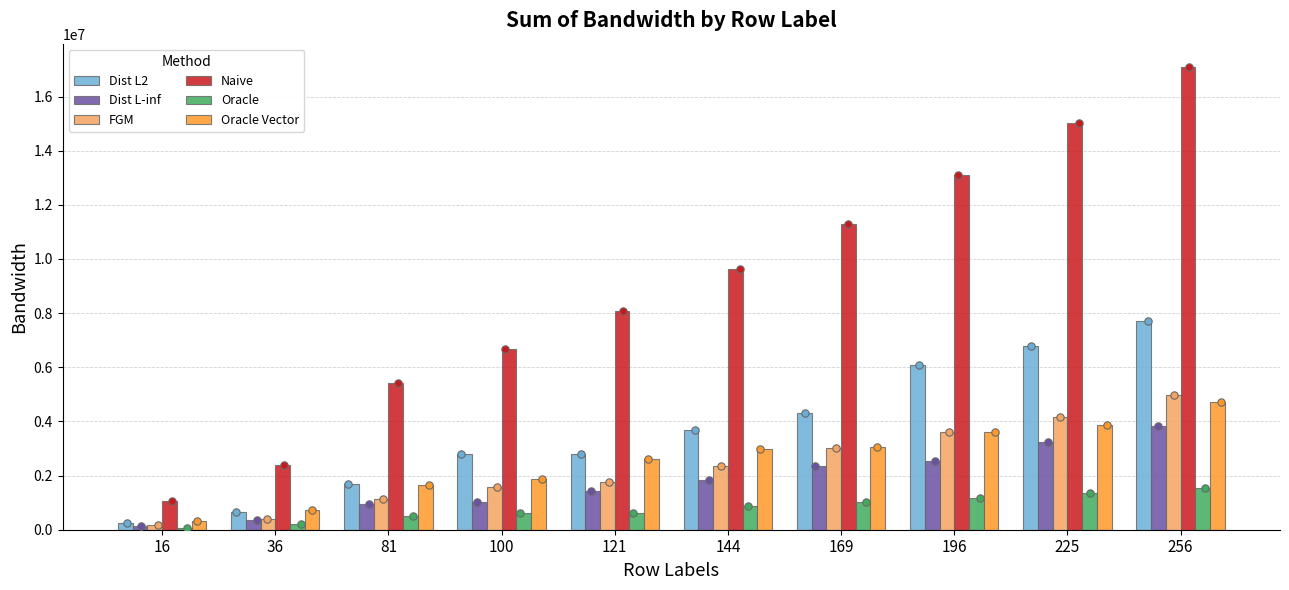

Which series contains the highest Y value?

Naive